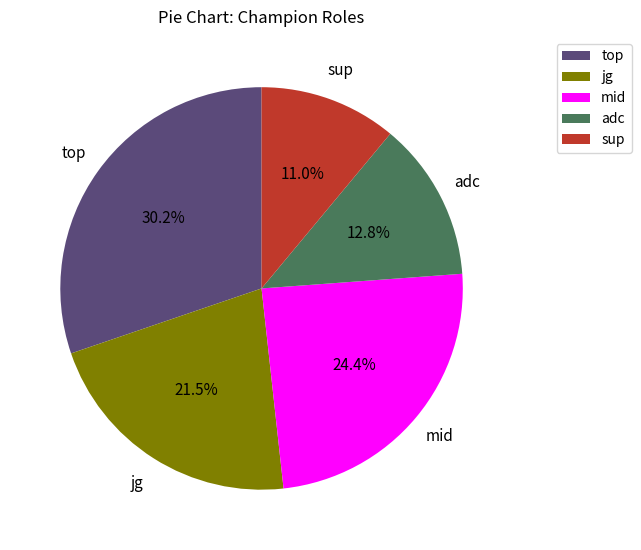

Rank the categories by value from highest to lowest.

top, mid, jg, adc, sup